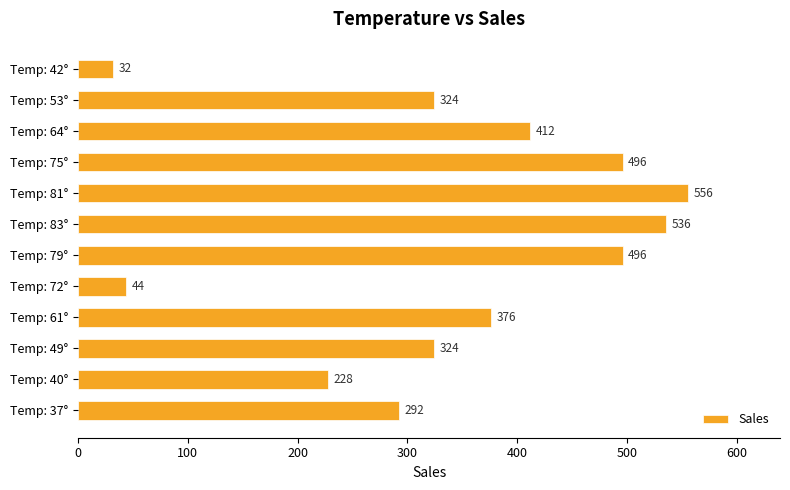

At which label is the value closest to 294?

Temp: 37°